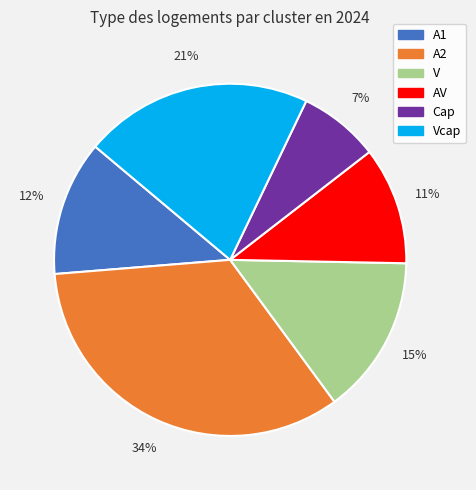

To the nearest percent, what is the average slice percentage?

17%